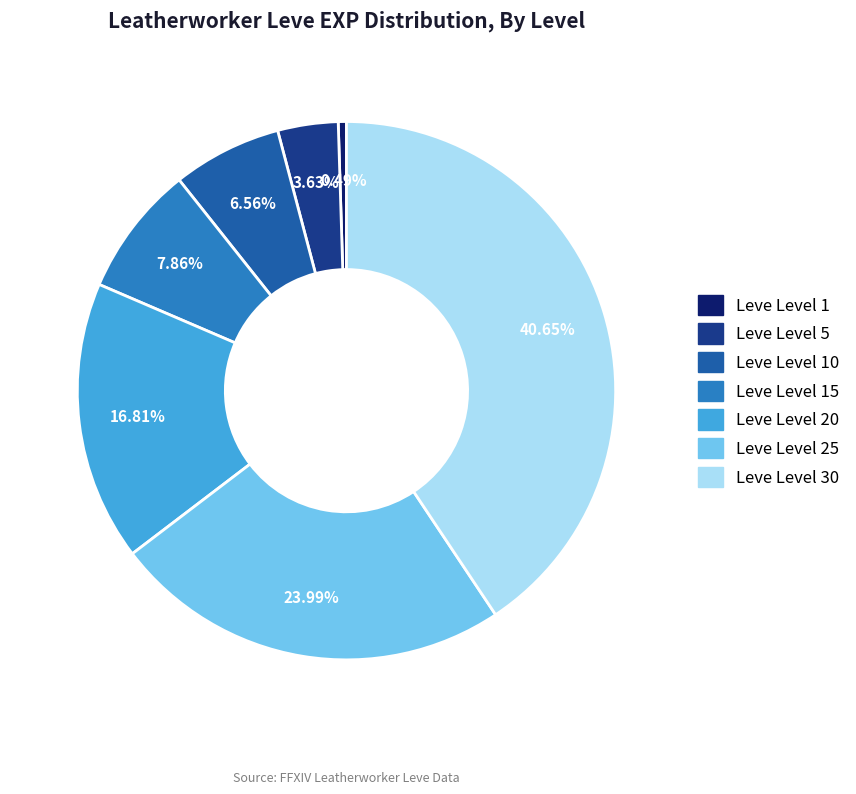

Is it true that Leve Level 10 is 21% of the pie?

False